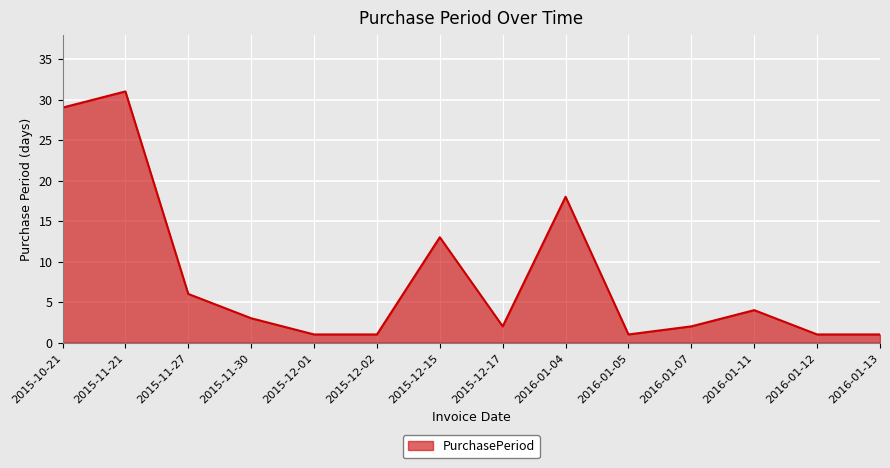

What is the difference between the second highest and minimum values?

28